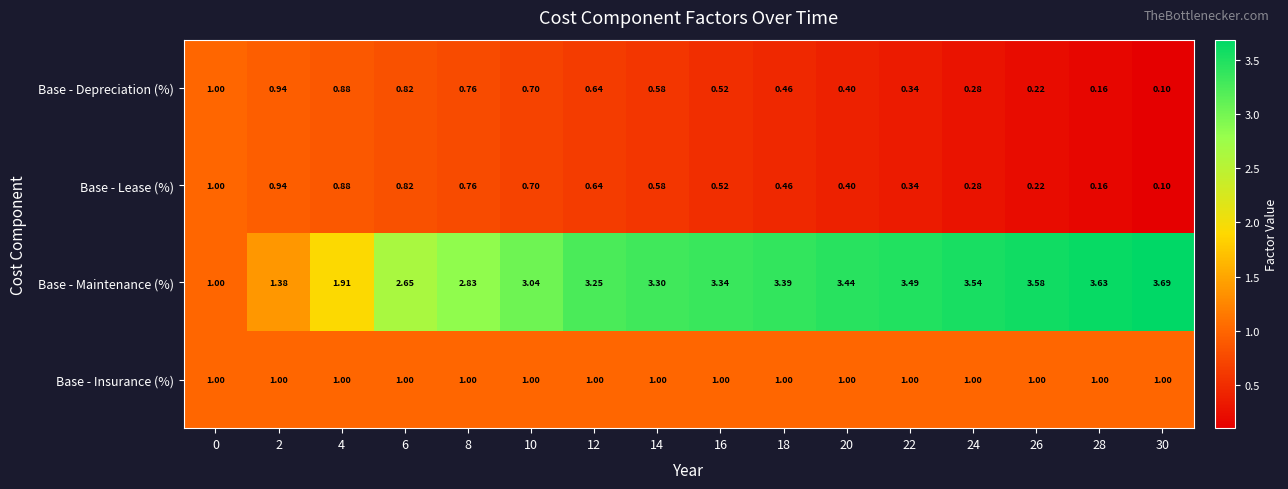

Which series has the largest total across all categories?

Base - Maintenance (%)